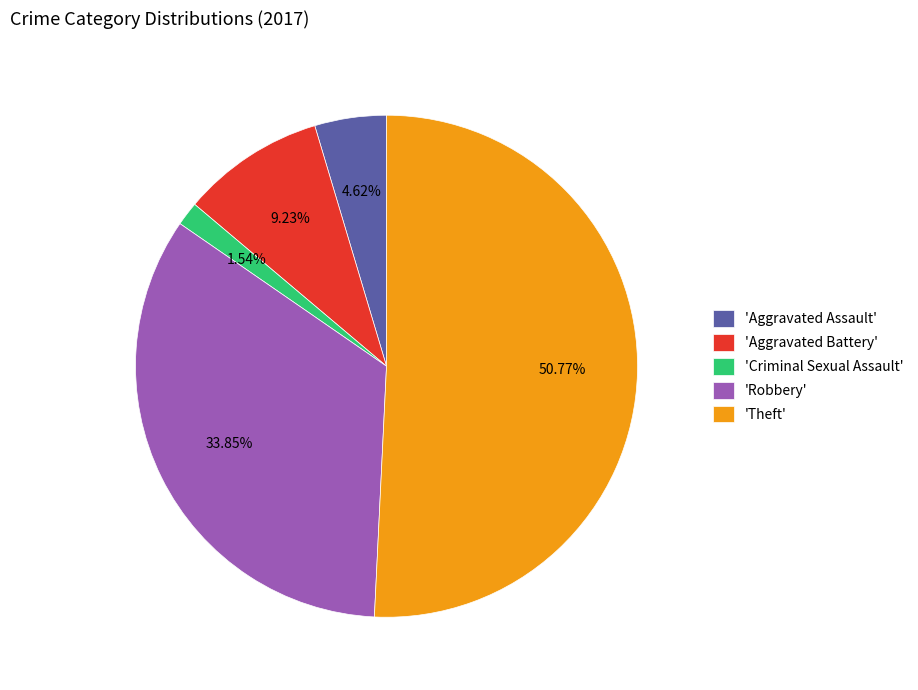

Which slice is the smallest?

'Criminal Sexual Assault'